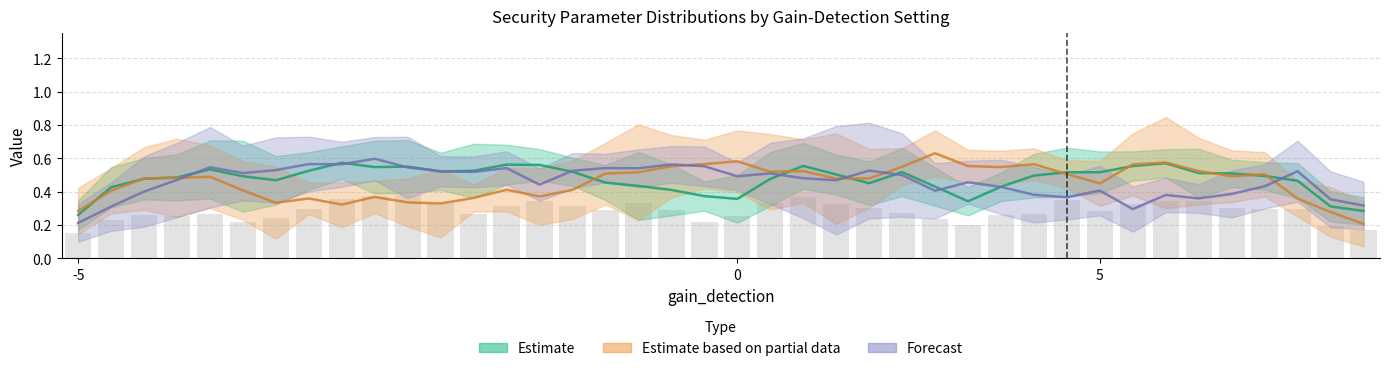

At how many categories does at least one series exceed 0?

40